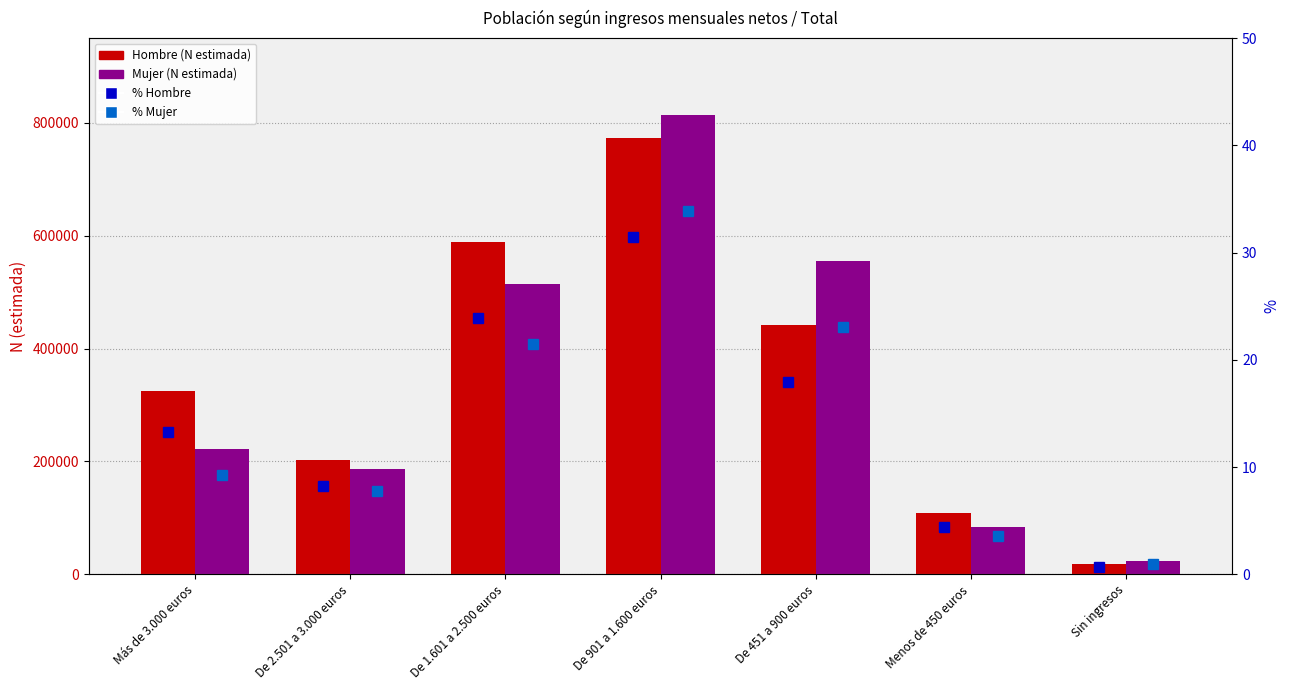

At which category is the sum across all series the highest?

De 901 a 1.600 euros